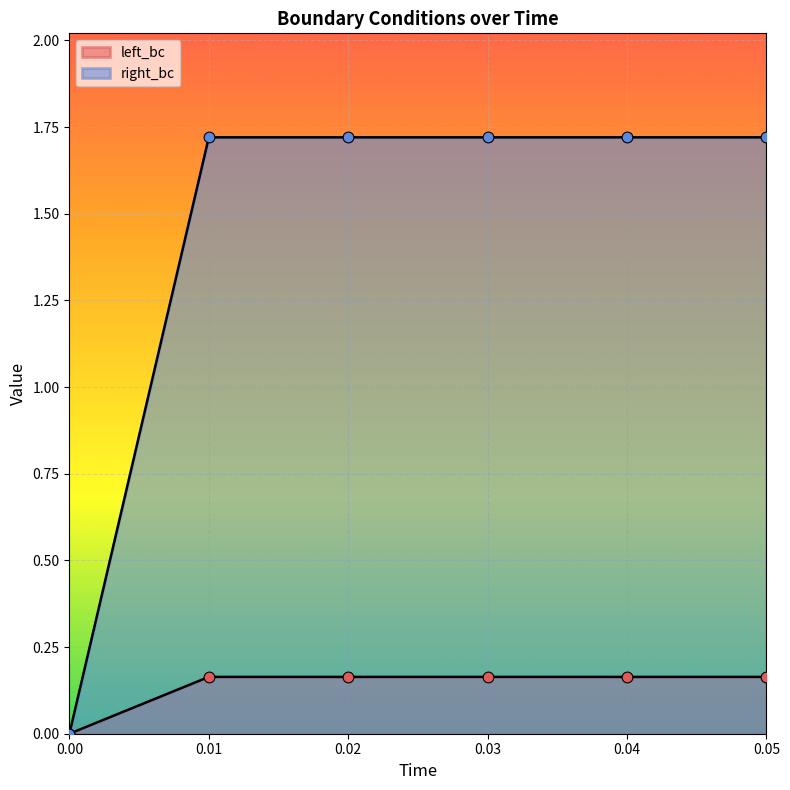

Which series has the largest Y range (max minus min)?

left_bc